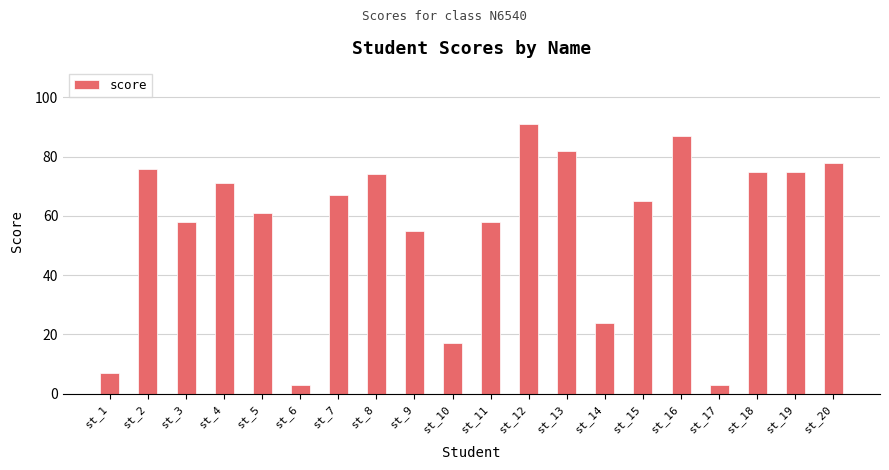

At which label is the value closest to 47?

st_9